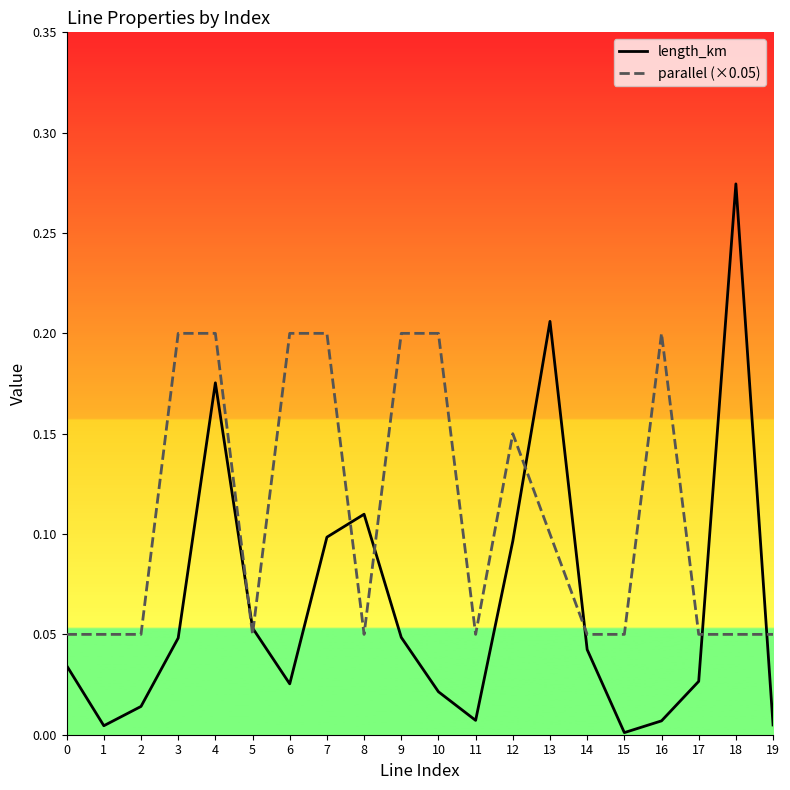

Reading left to right, list all the values displayed in this chart.

length_km: 0.0	0.0	0.0	0.0	0.2	0.1	0.0	0.1	0.1	0.0	0.0	0.0	0.1	0.2	0.0	0.0	0.0	0.0	0.3	0.0
parallel (×0.05): 0.1	0.1	0.1	0.2	0.2	0.1	0.2	0.2	0.1	0.2	0.2	0.1	0.2	0.1	0.1	0.1	0.2	0.1	0.1	0.1